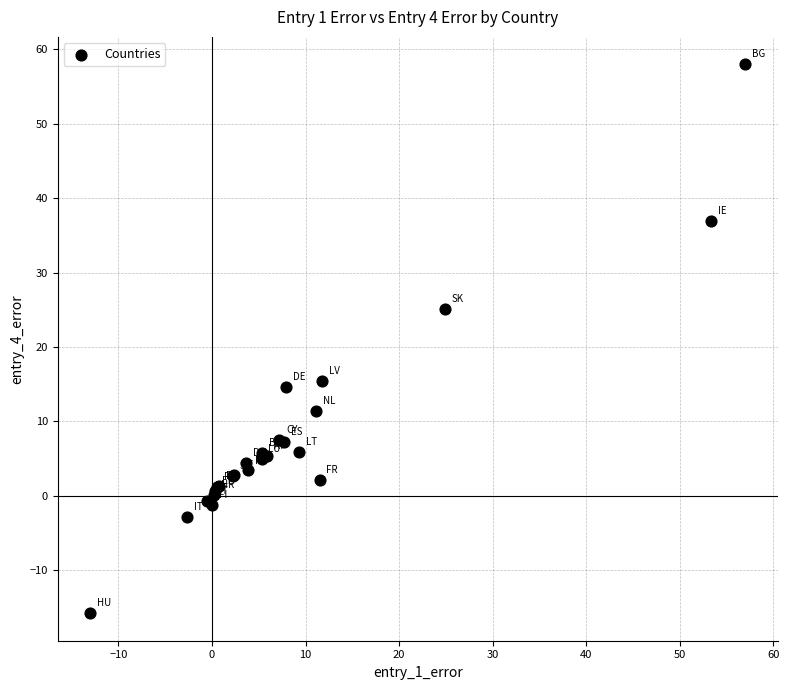

What Y value in the scatter plot is closest to 21?

25.1